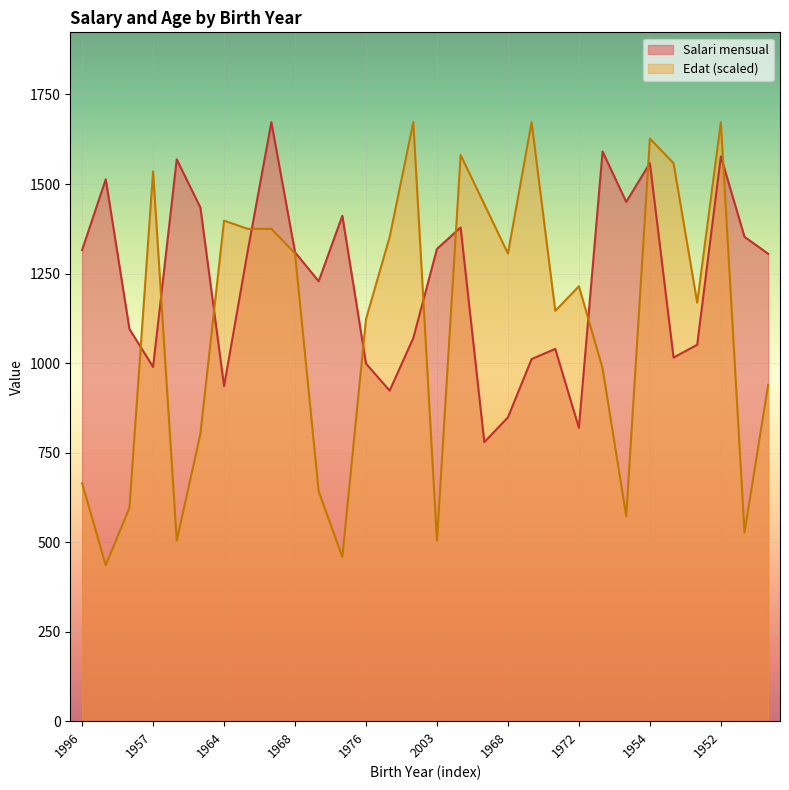

What are all the series names shown in the legend?

Salari mensual, Edat (scaled)